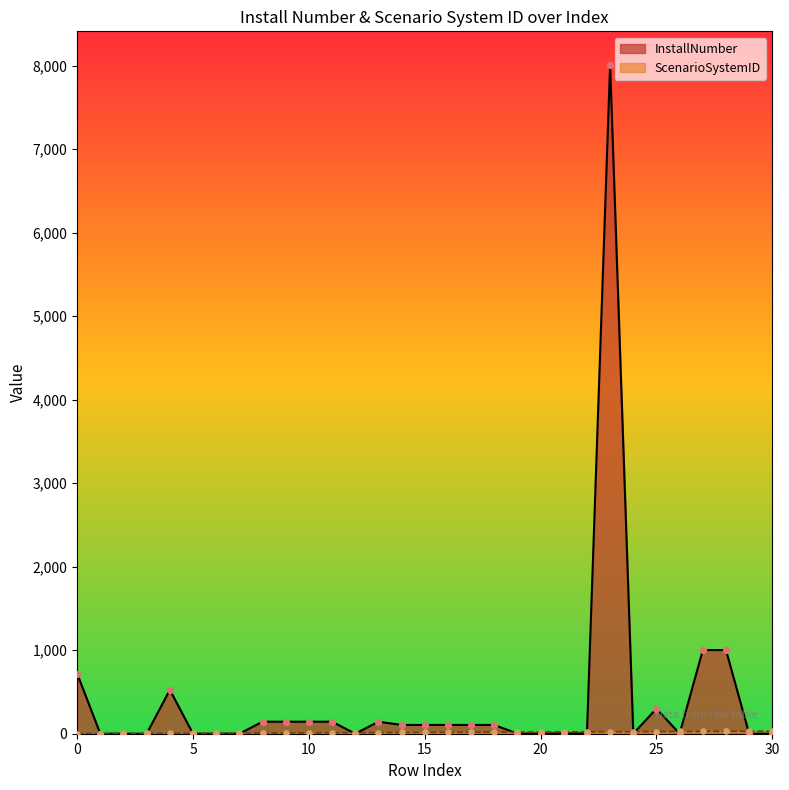

At how many categories does at least one series exceed 5838?

1